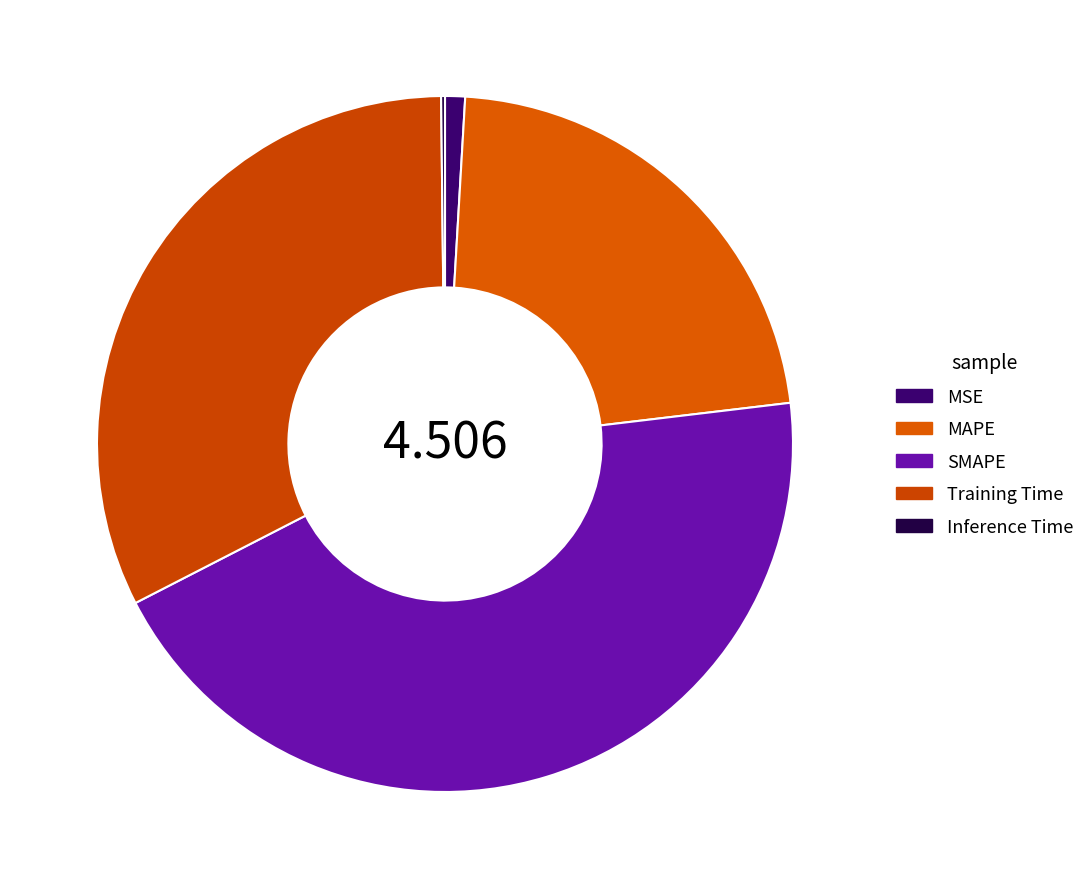

Count the number of slices in the pie.

5